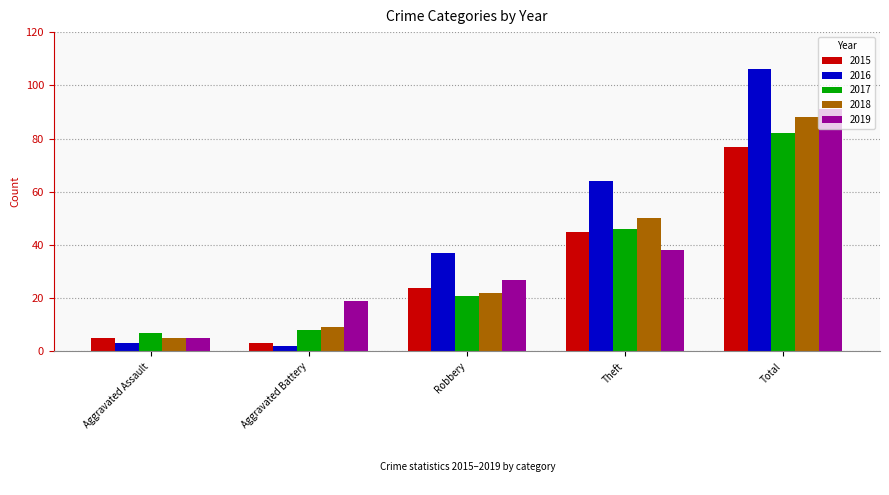

How many bars are there in each group?

5